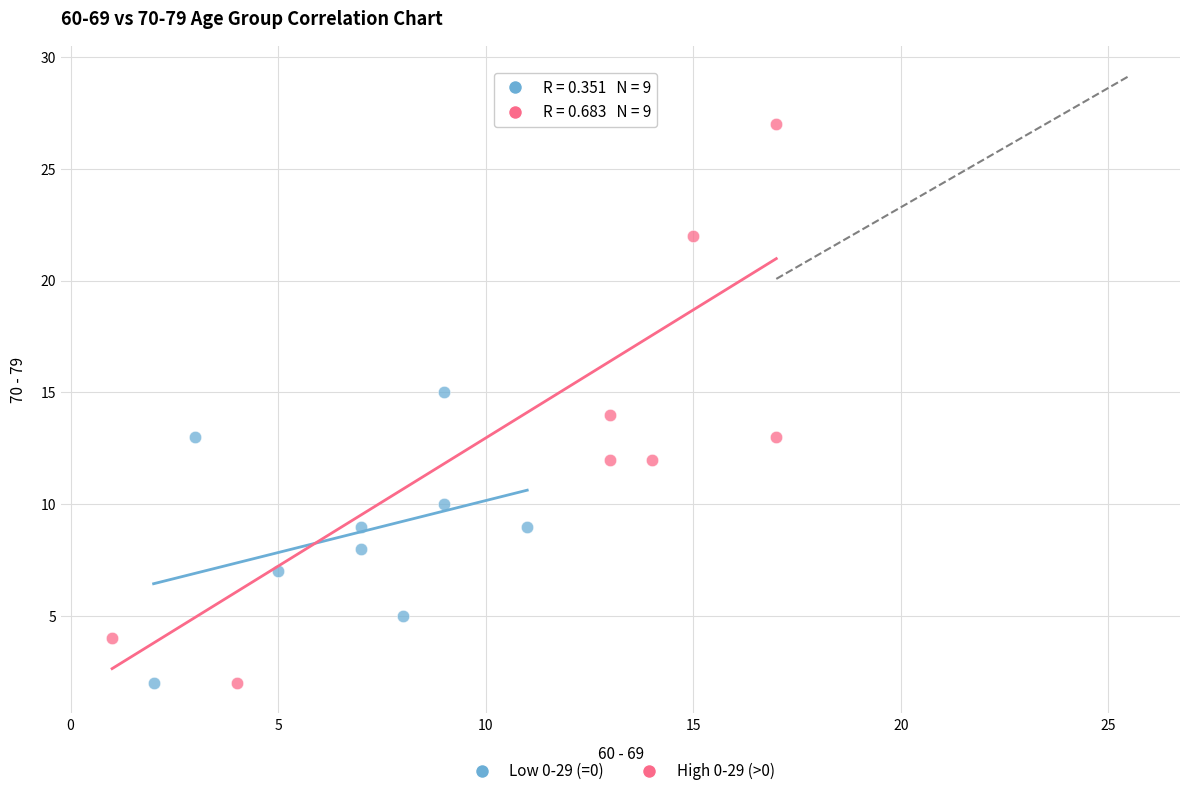

Which series has the largest Y range (max minus min)?

High 0-29 (>0)